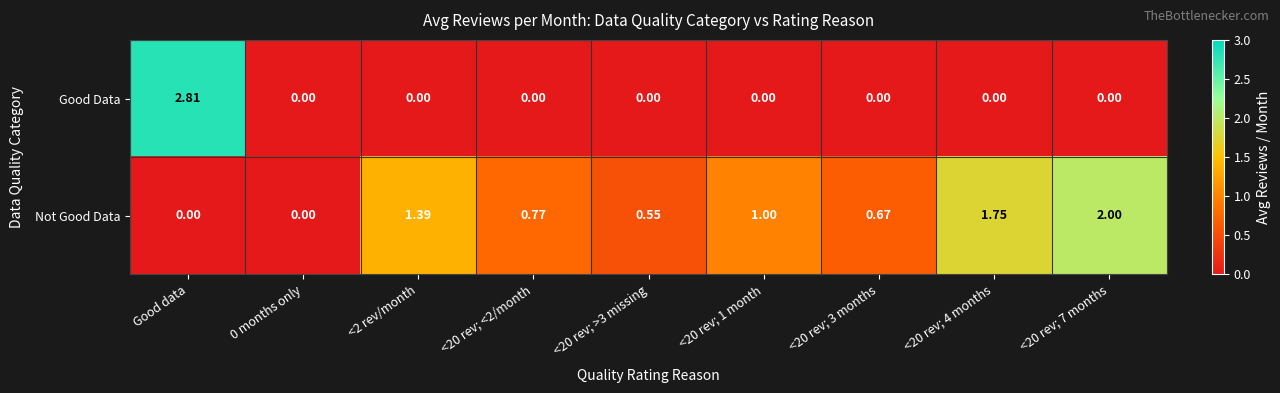

Is the value of Not Good Data at <20 rev; 7 months greater than the value of Good Data at <20 rev; 3 months?

Yes